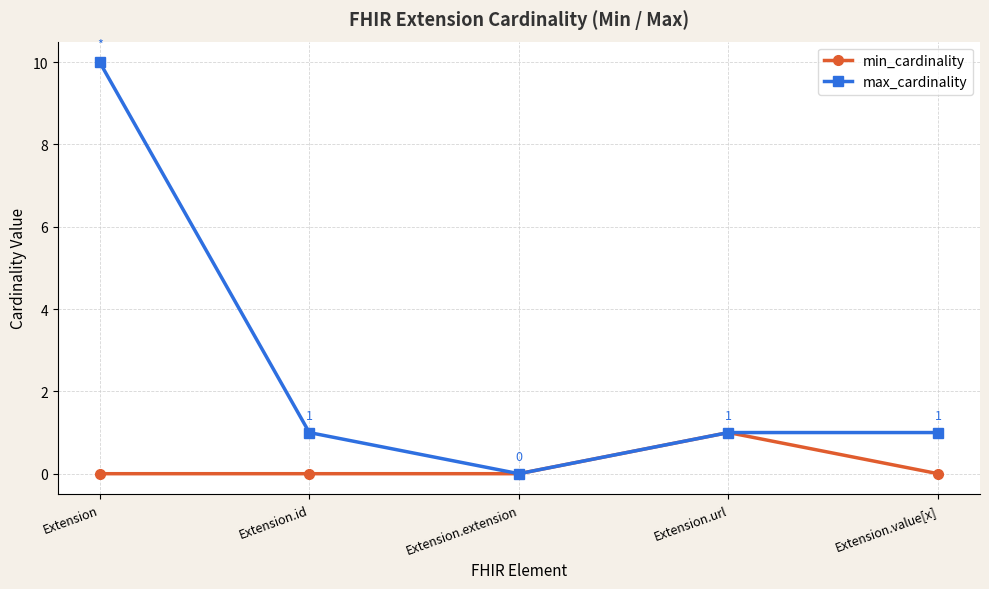

List the series in order of their peak value, highest first.

max_cardinality, min_cardinality